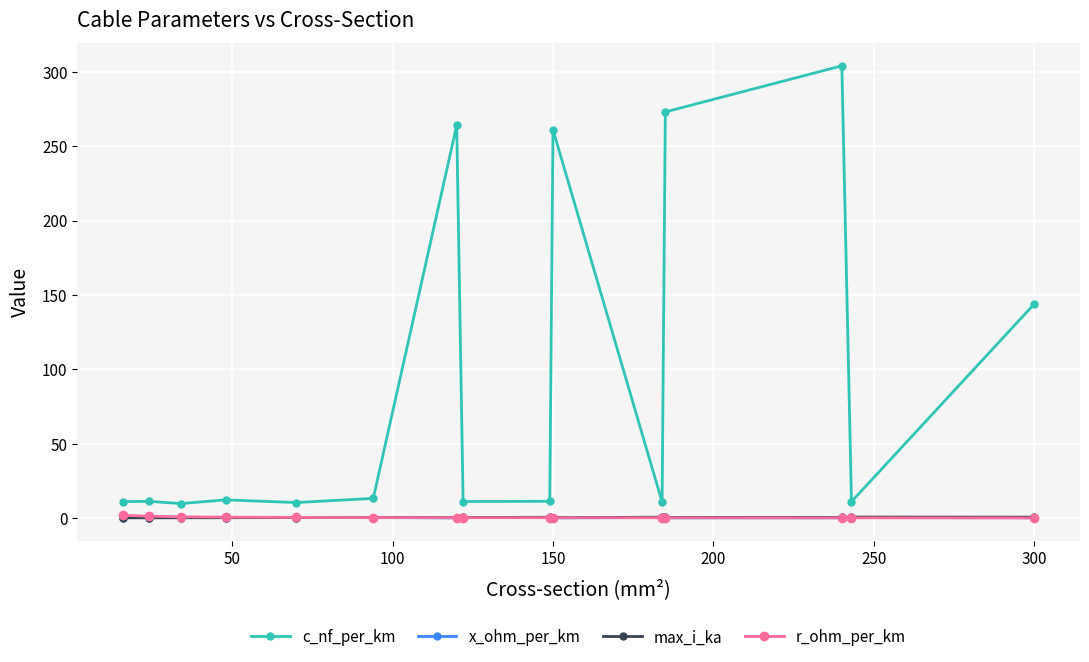

True or false: x_ohm_per_km and c_nf_per_km intersect in this chart.

False